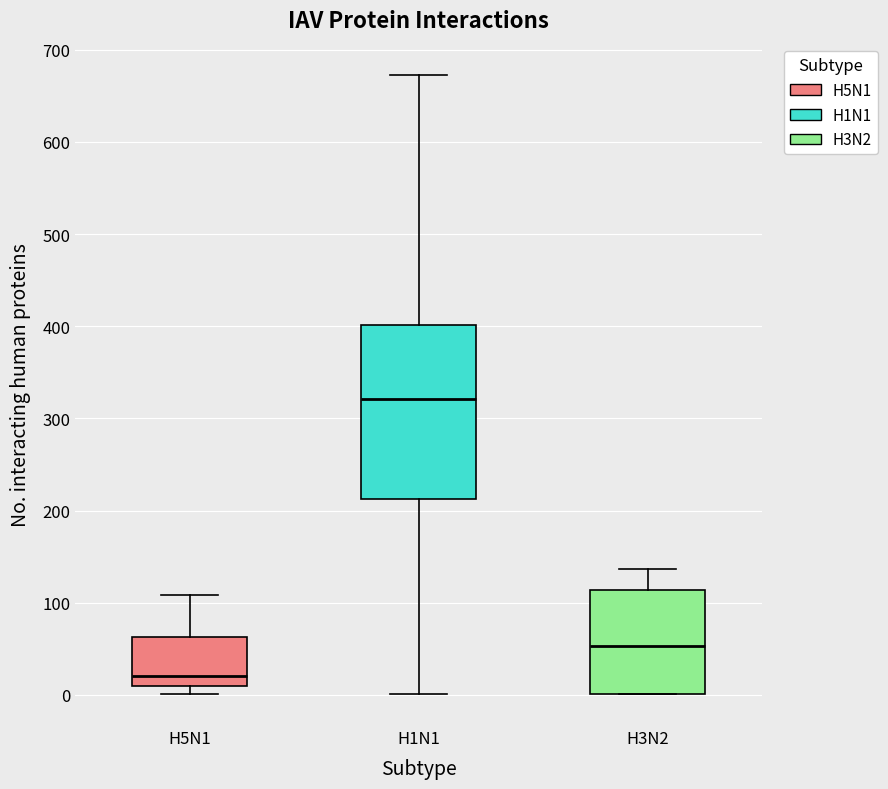

Which box has the highest median line?

H1N1